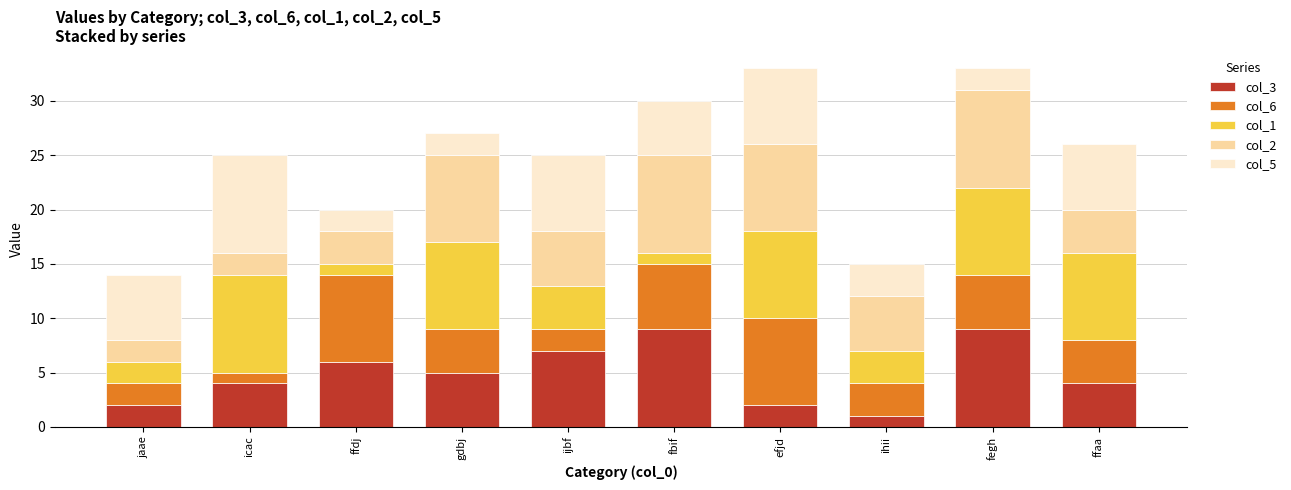

What is the total value across all series at ijbf?

25